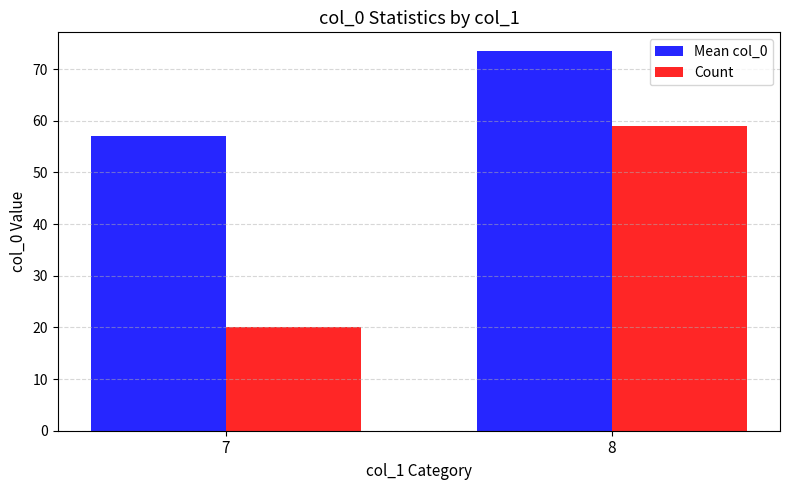

Which category has the lowest value across all series?

7